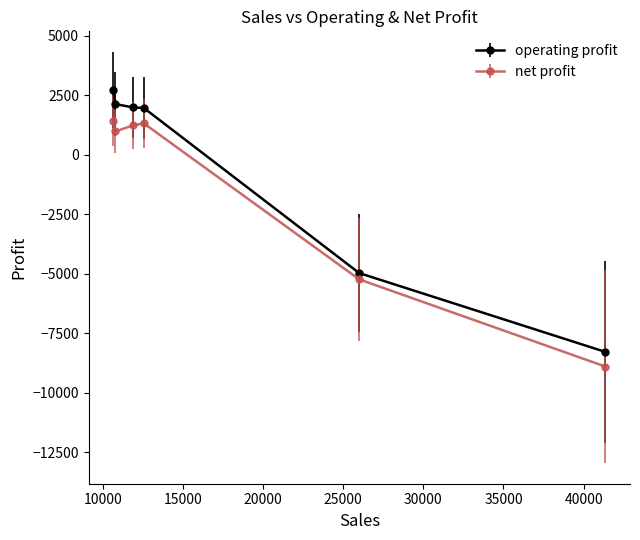

True or false: operating profit and net profit intersect in this chart.

False